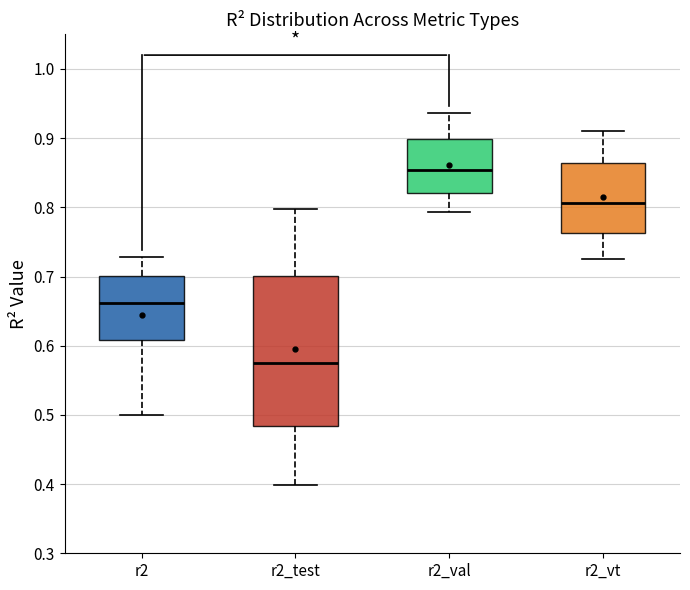

Reading left to right, read every box against the y-axis: the position of its median line, the range the box covers, and the ends of its whiskers. The values are not printed on the chart, so give them approximately, as read against the axis.

r2: median 0.66, box 0.61 to 0.70, whiskers 0.50 to 0.73
r2_test: median 0.57, box 0.48 to 0.70, whiskers 0.40 to 0.80
r2_val: median 0.85, box 0.82 to 0.90, whiskers 0.79 to 0.94
r2_vt: median 0.81, box 0.76 to 0.86, whiskers 0.73 to 0.91